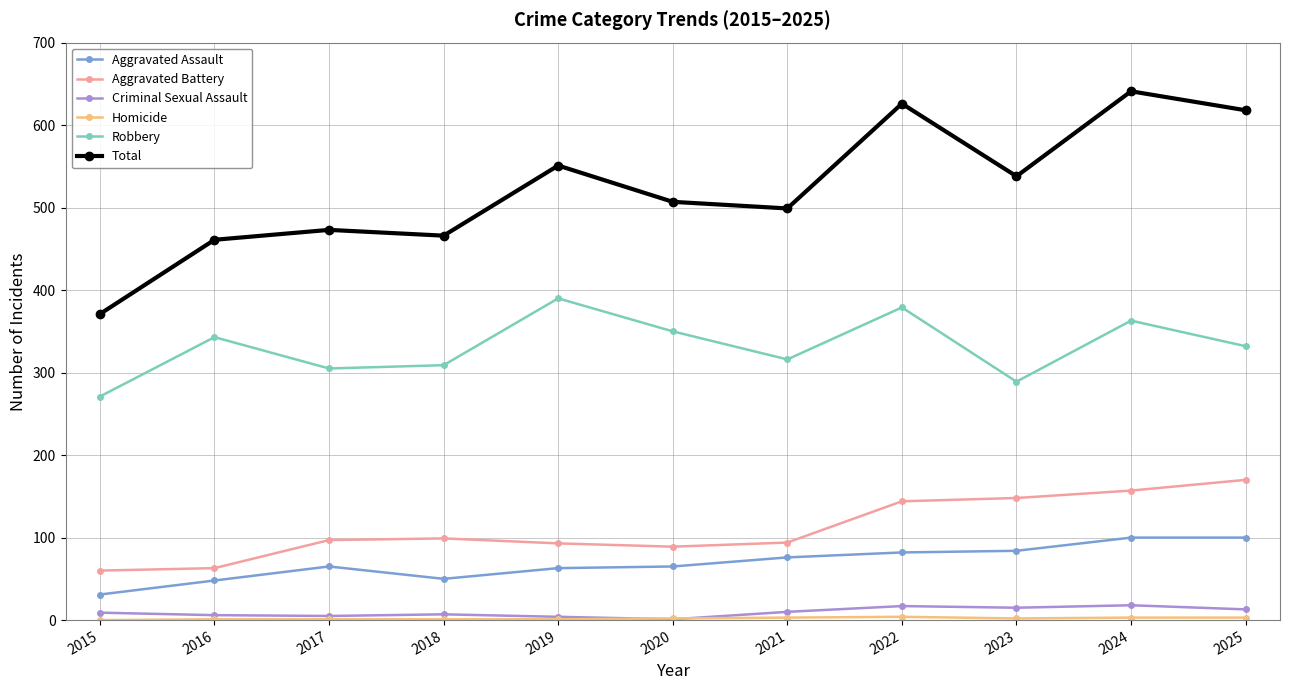

At which label does Total reach its minimum?

2015